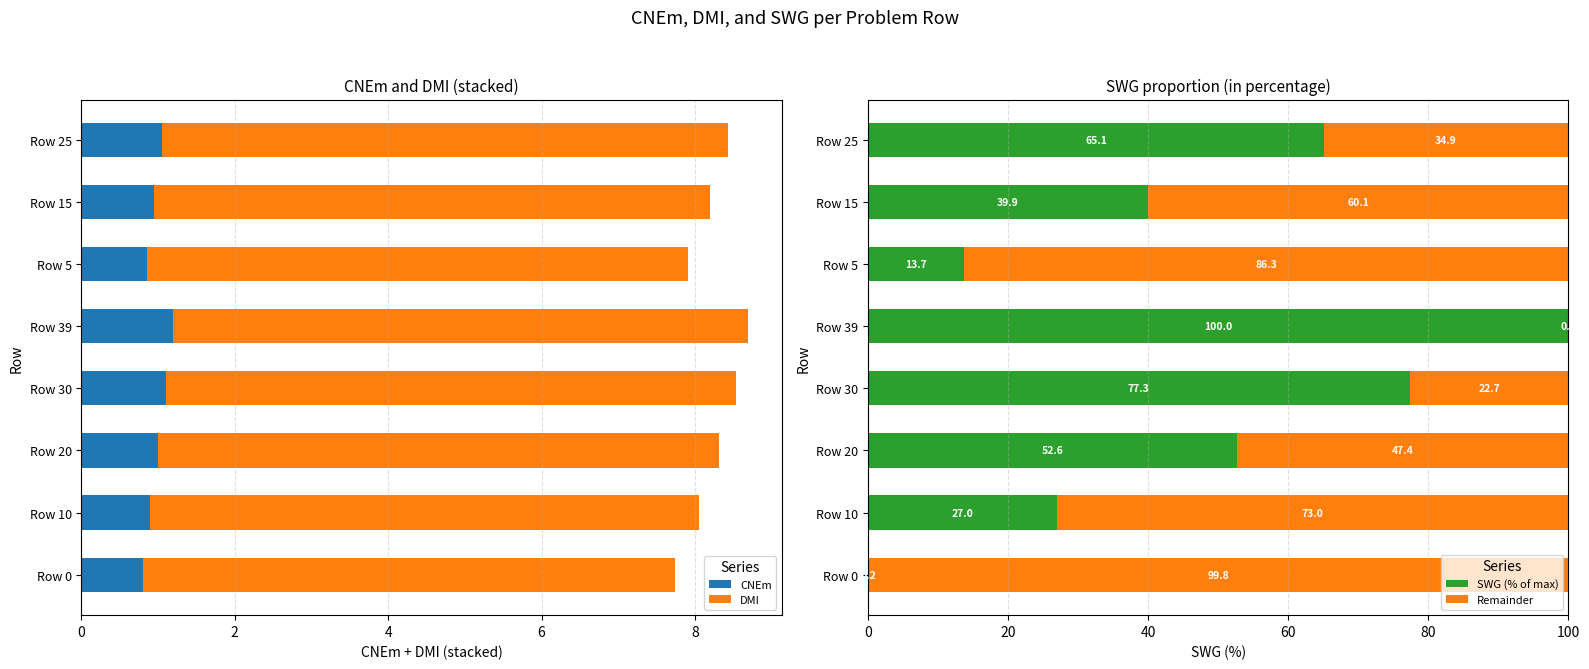

What is the average value of the DMI series?

7.3